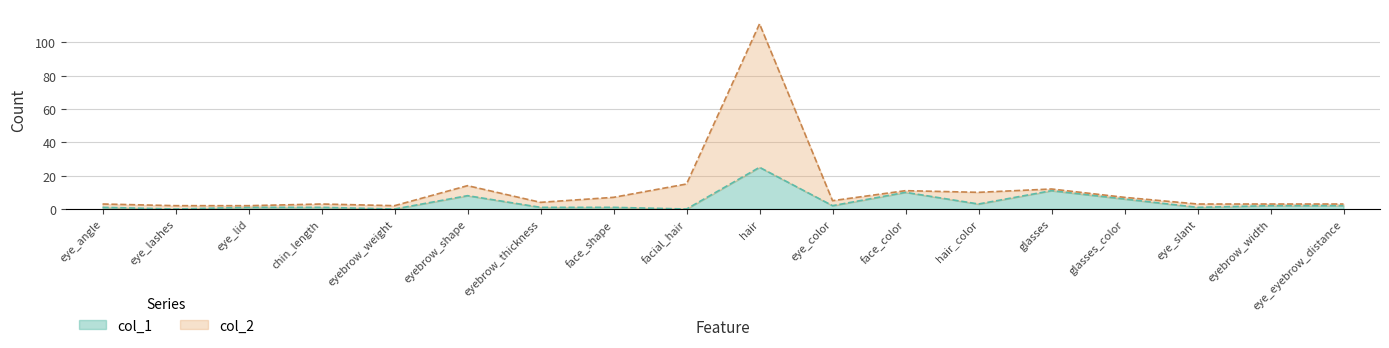

True or false: col_1 and col_2 cross at least once.

False